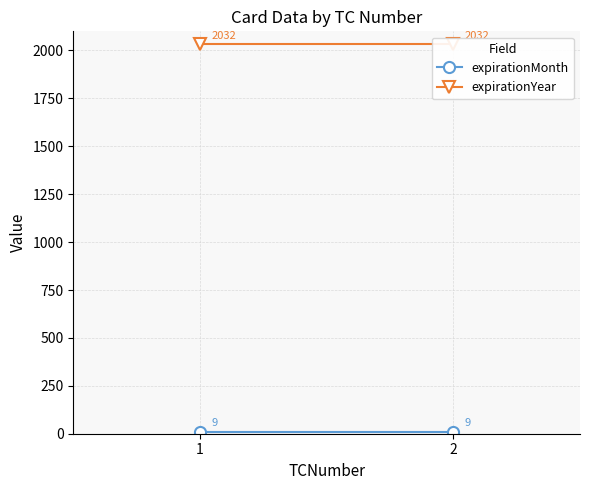

What is the value of the expirationMonth point at the 1st from the left?

9